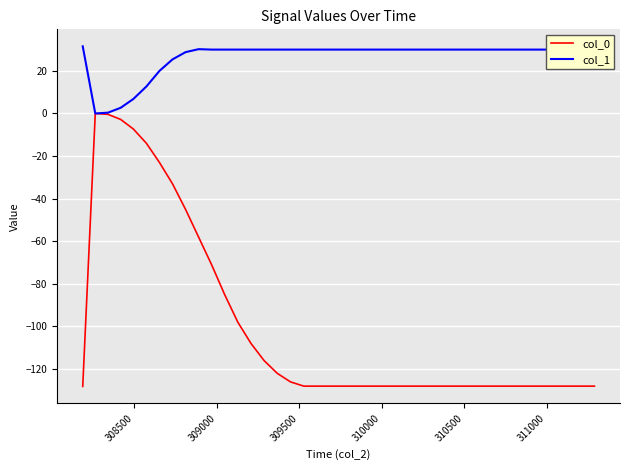

What is the highest value of the col_1 series?

31.5